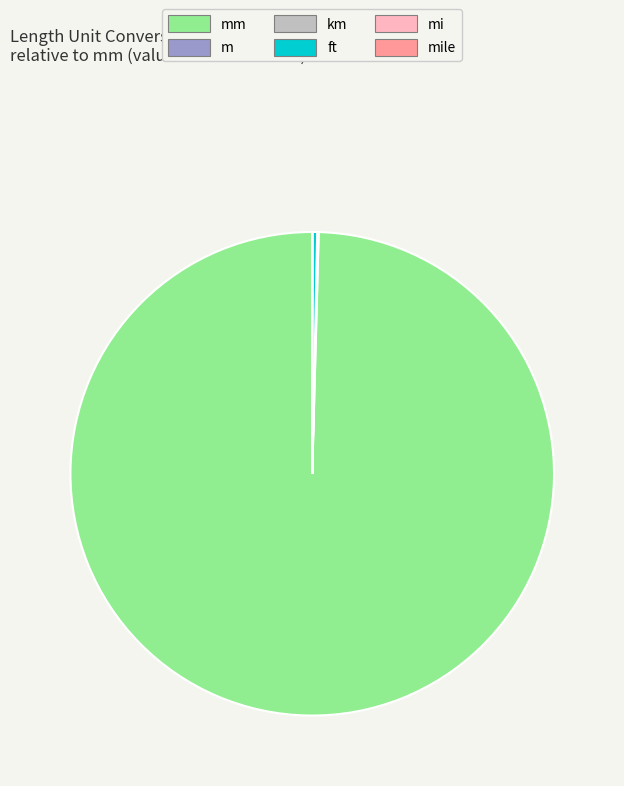

Is there a majority slice in this chart?

Yes